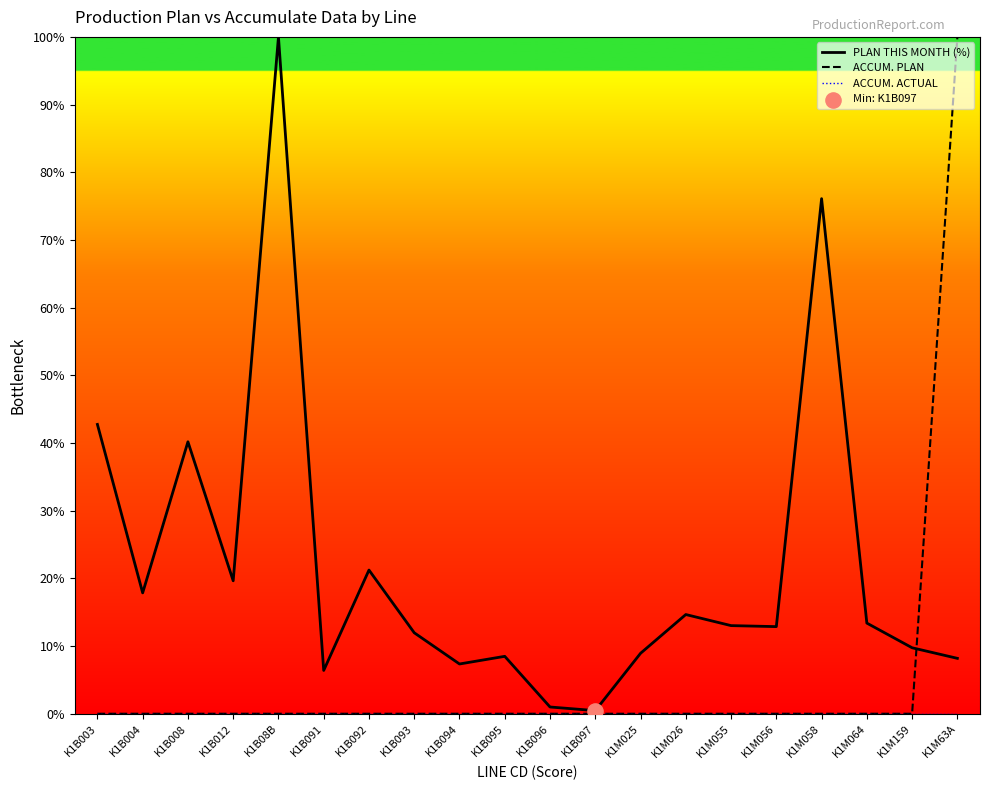

Which series has the largest total across all categories?

PLAN THIS MONTH (%)